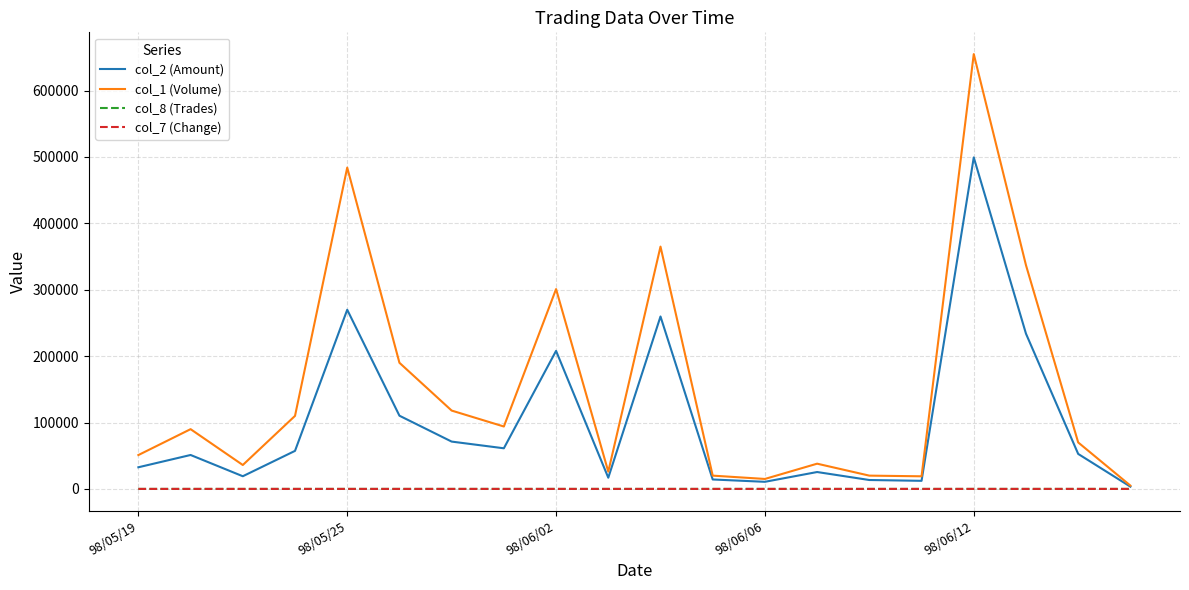

Which series has the largest total across all categories?

col_1 (Volume)